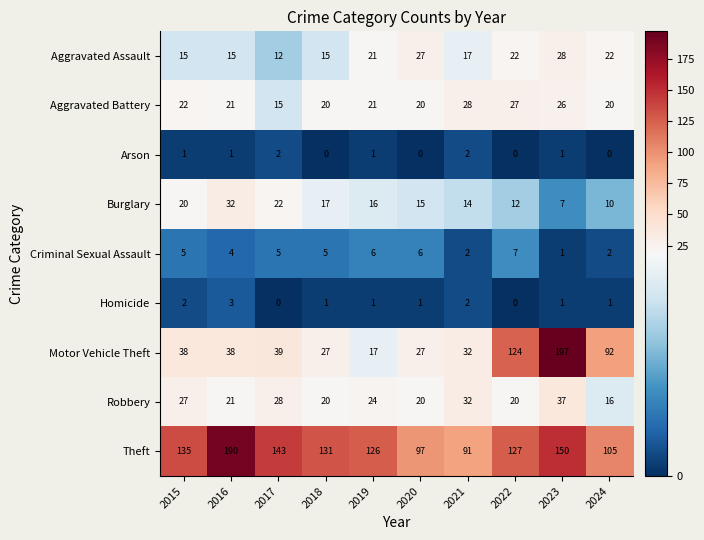

At which category is the sum across all series the highest?

2023